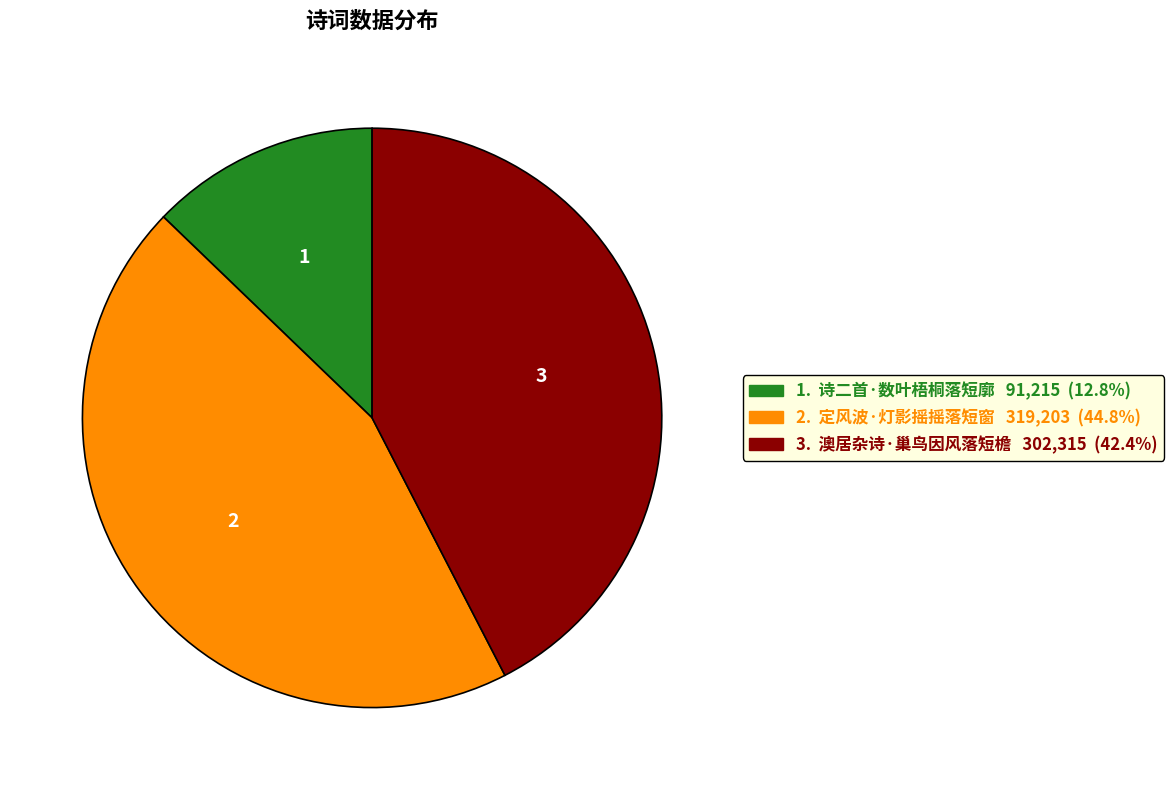

Is there any slice that represents more than half of the pie?

No